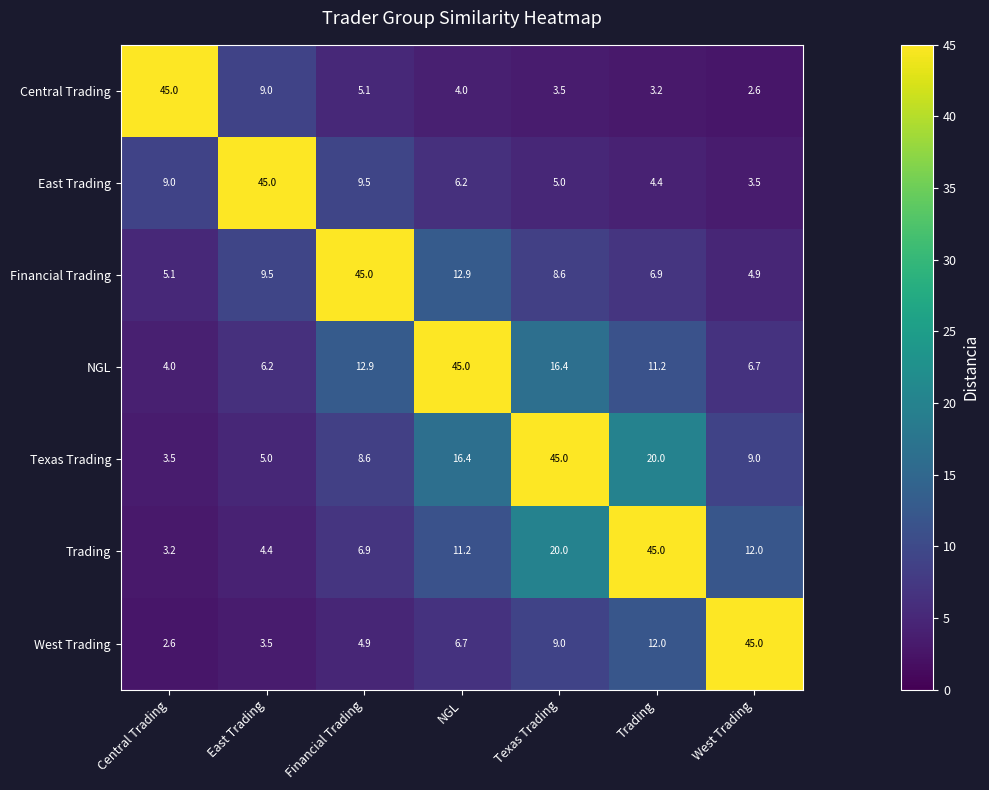

Where is Central Trading nearest to the value 23?

East Trading